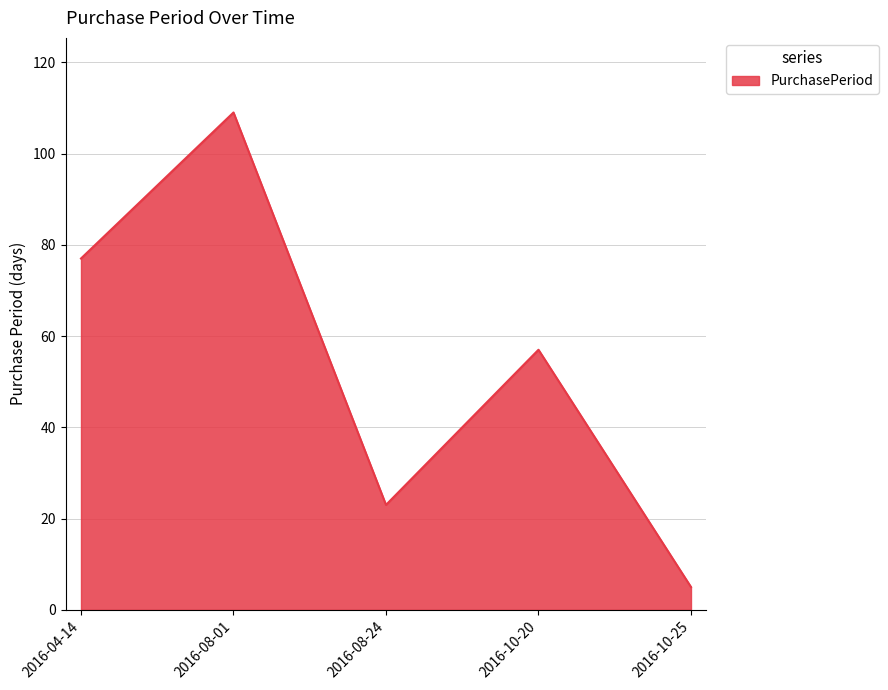

Does the chart display data point markers on the line(s)?

No